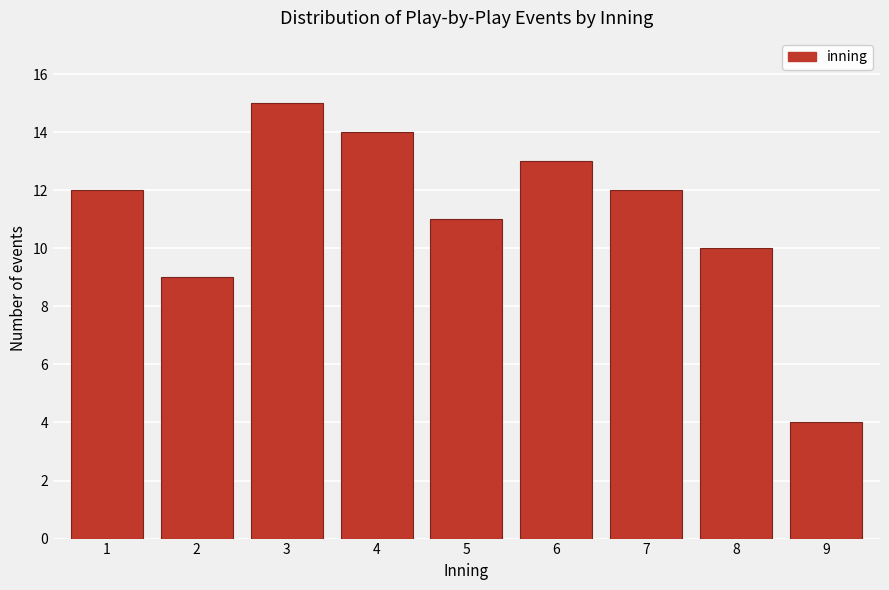

Reading left to right, what are all the values shown in this chart?

1=12	2=9	3=15	4=14	5=11	6=13	7=12	8=10	9=4